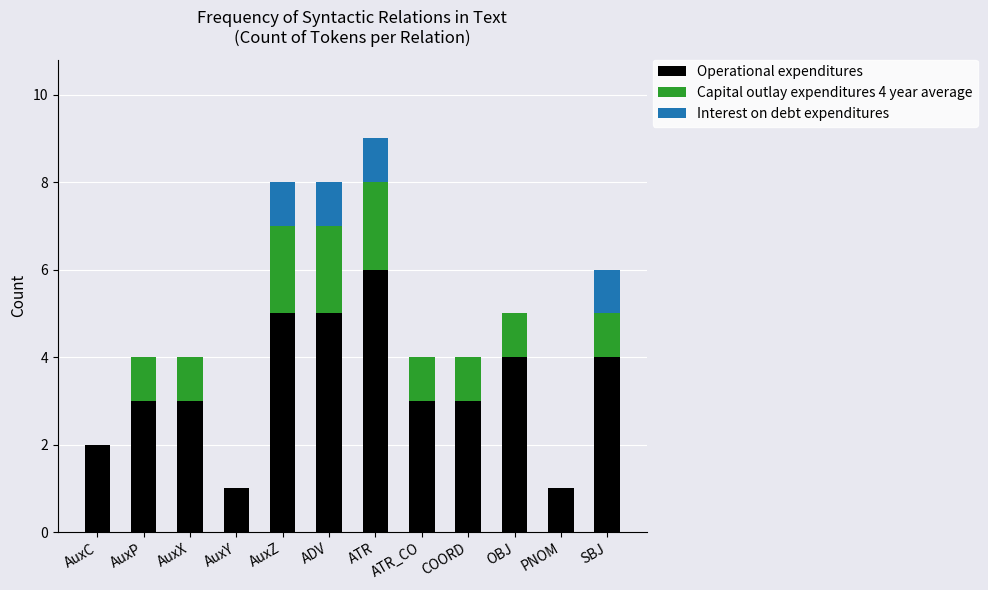

The Operational expenditures series shows 4 at SBJ. True or false?

True